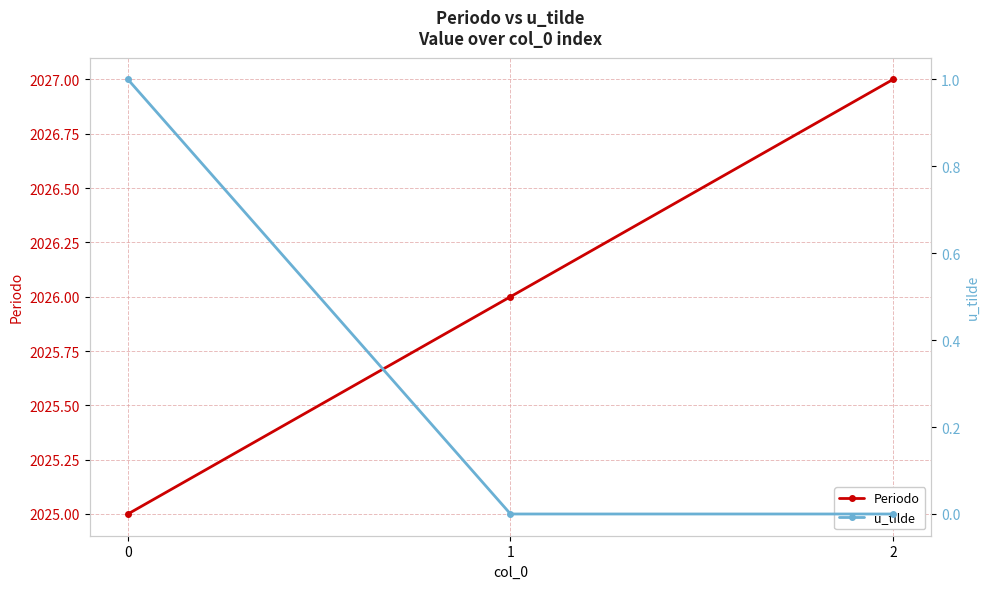

List the series in order of their overall mean, highest first.

Periodo, u_tilde